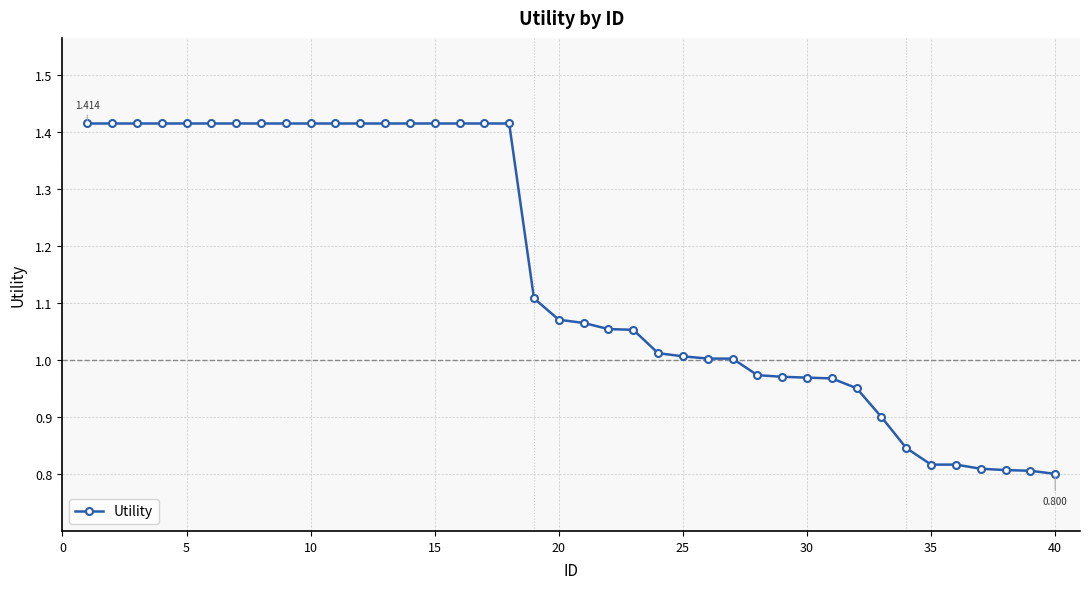

What is the smallest value displayed?

0.8